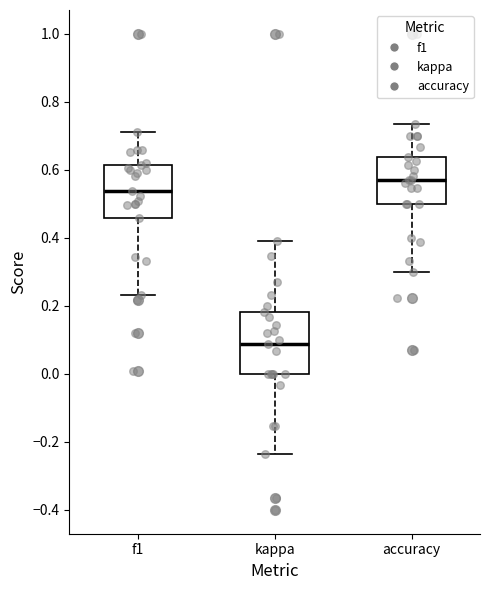

Where does the median line of the box for f1 sit on the y-axis? The values are not printed on the chart, so give them approximately, as read against the axis.

0.54